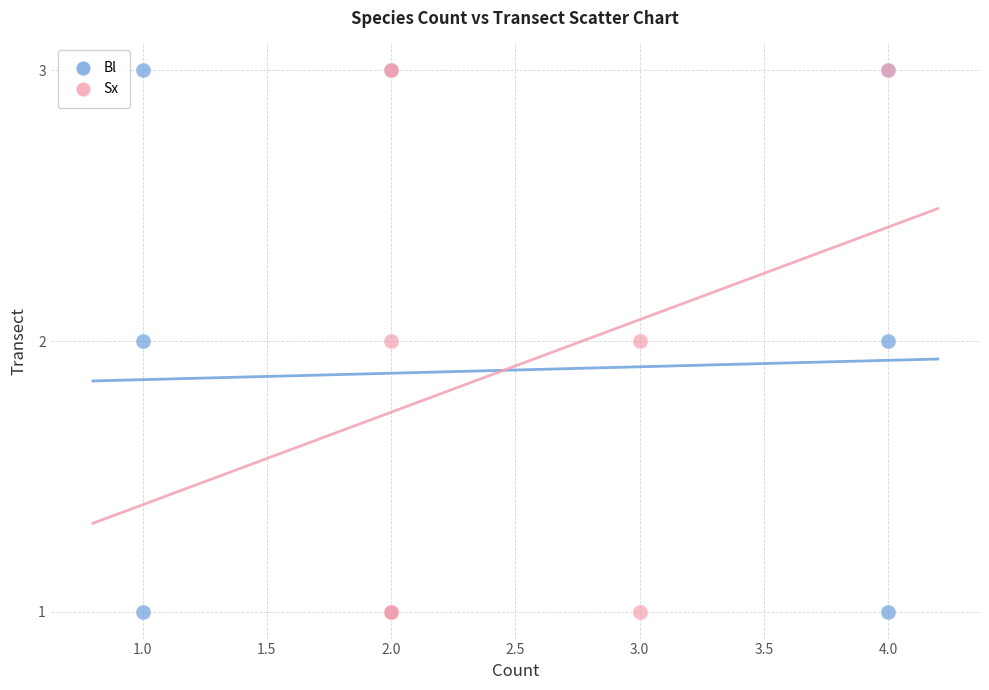

What are all the series names shown in the legend?

Bl, Sx